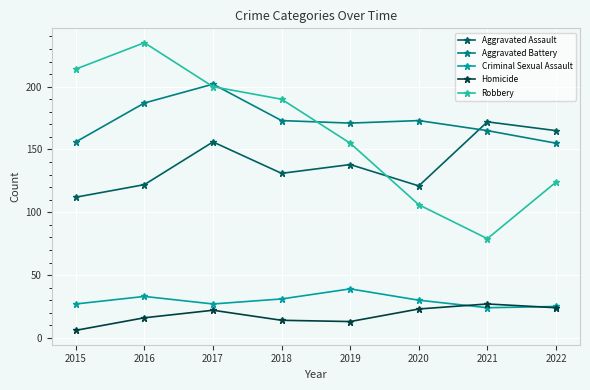

Is this an area chart (filled region under the line)?

No